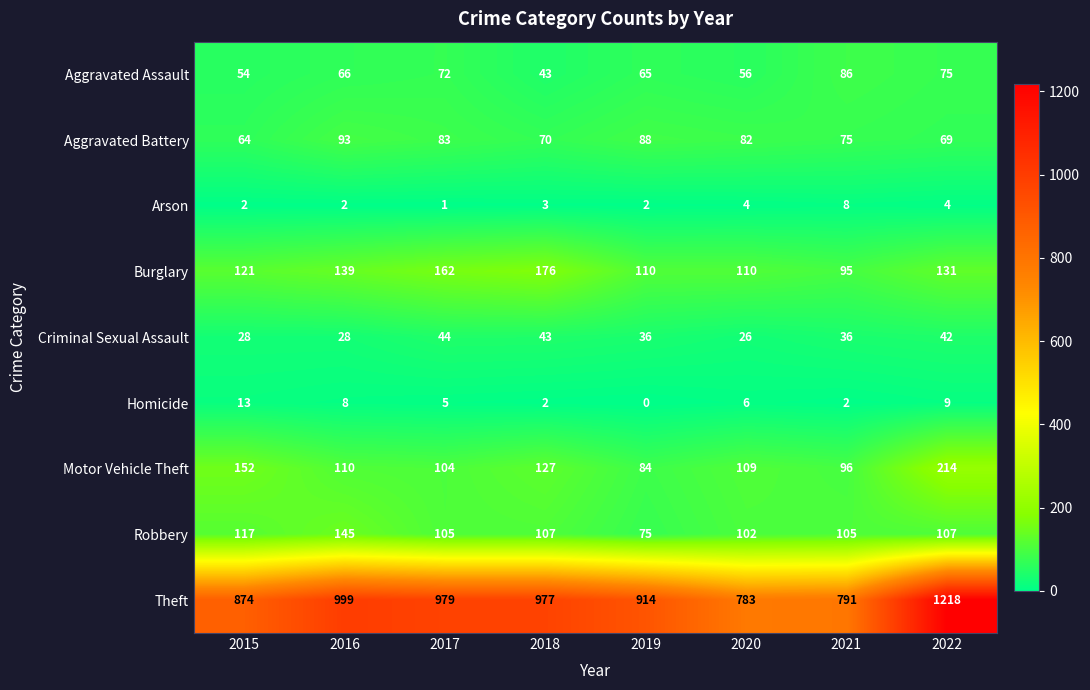

True or false: Aggravated Battery has a value of 27 at 2021.

False